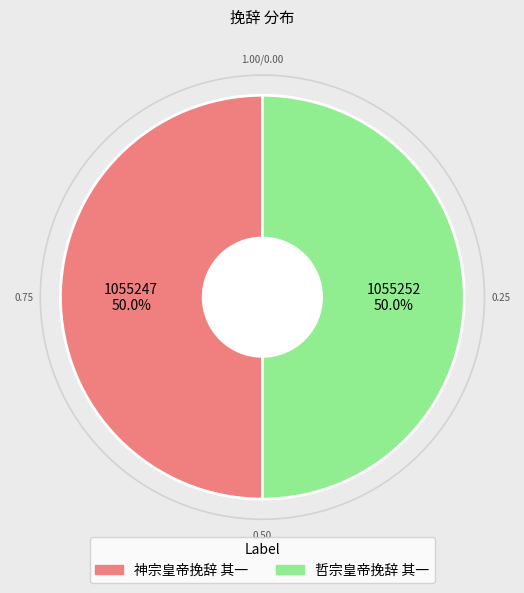

To the nearest percent, what percentage of the pie is 哲宗皇帝挽辞 其一?

50%